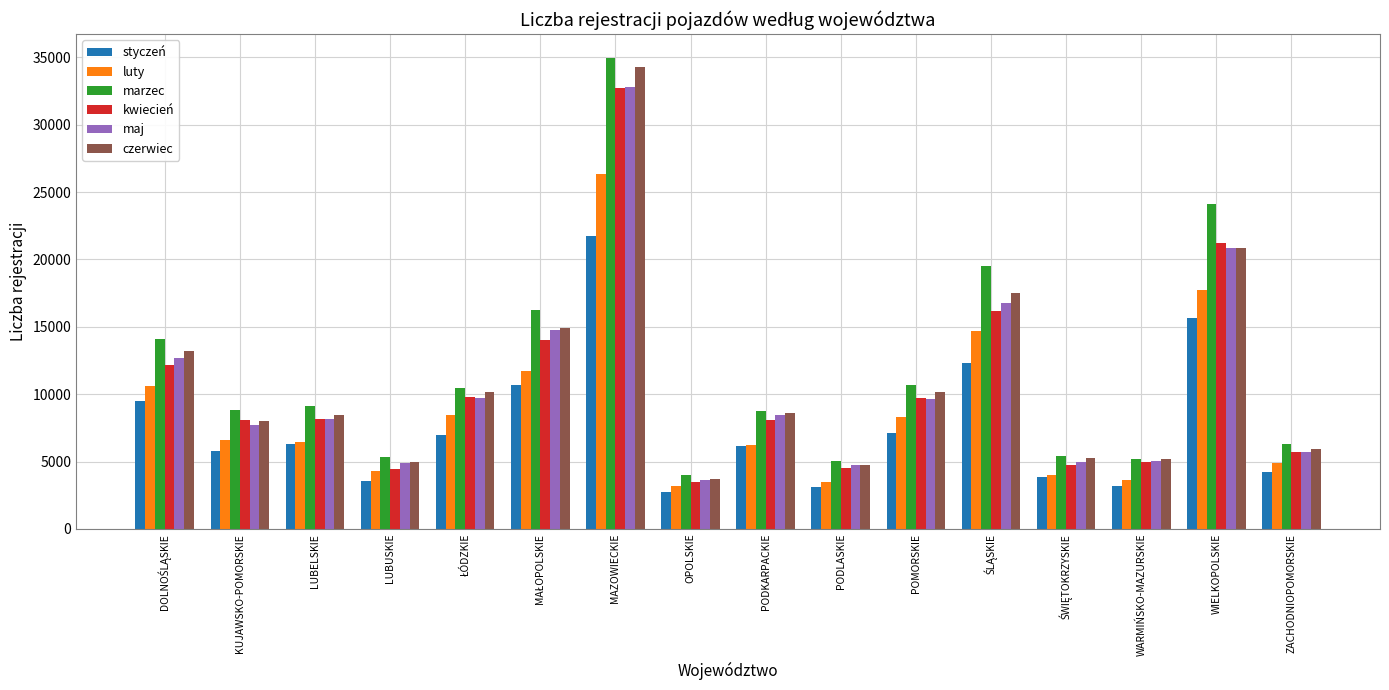

What is the greatest value displayed?

34974